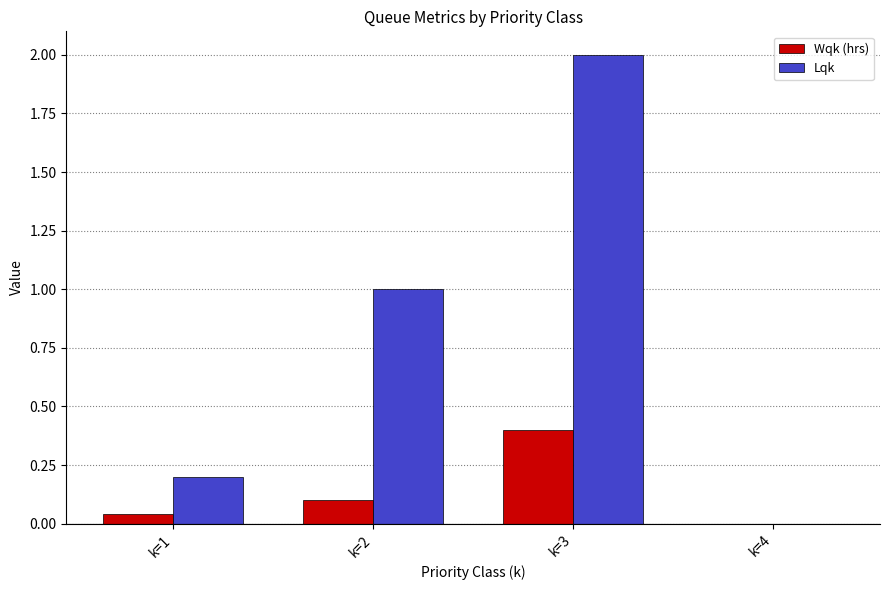

Which category has the highest value in the Wqk (hrs) series?

k=3